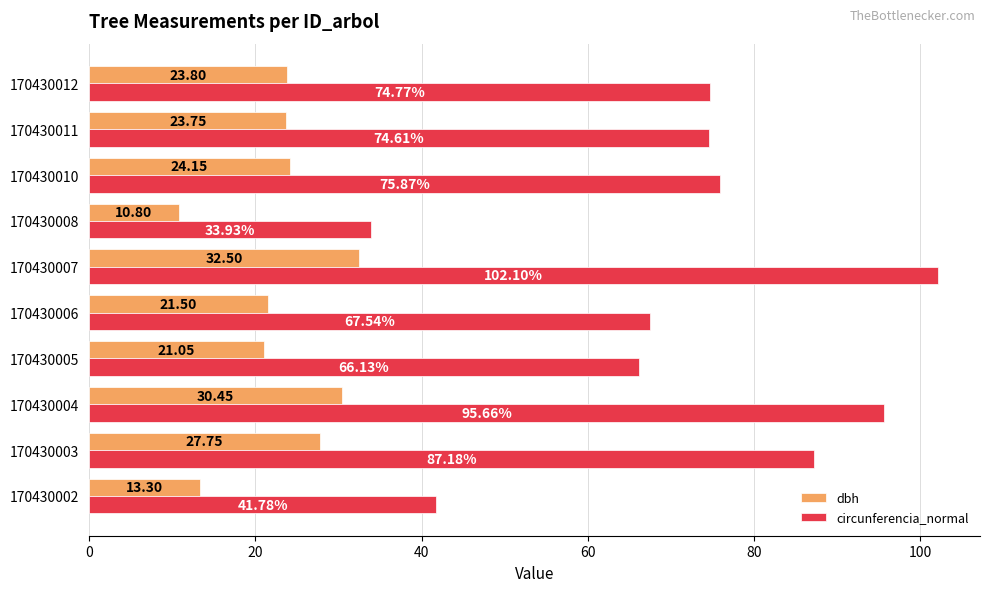

What is the sum of the circunferencia_normal values at 170430003 and 170430004?

182.8